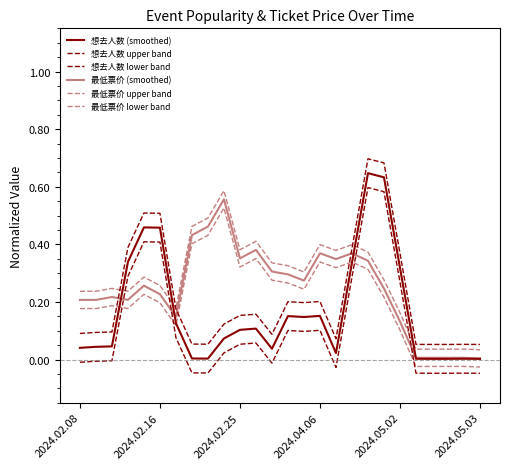

Does the chart have visible grid lines?

No